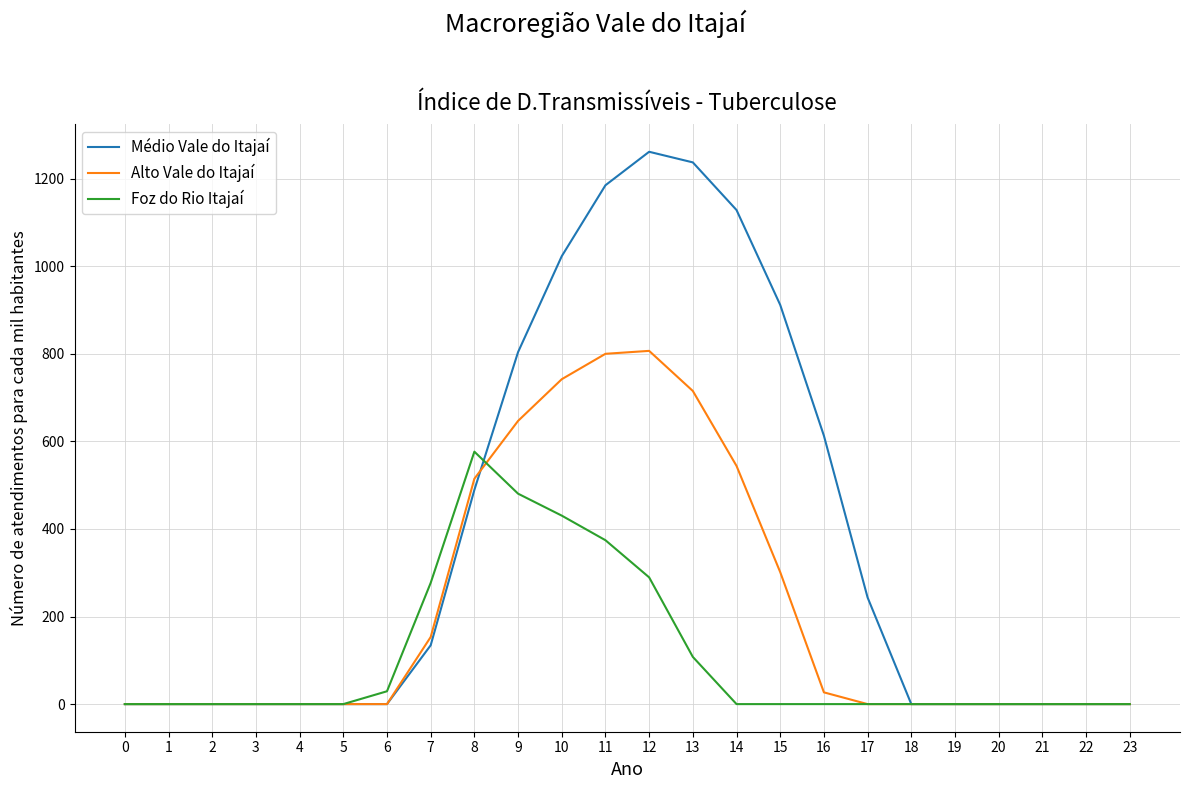

The value of Médio Vale do Itajaí at 2 is -796.9. True or false?

False